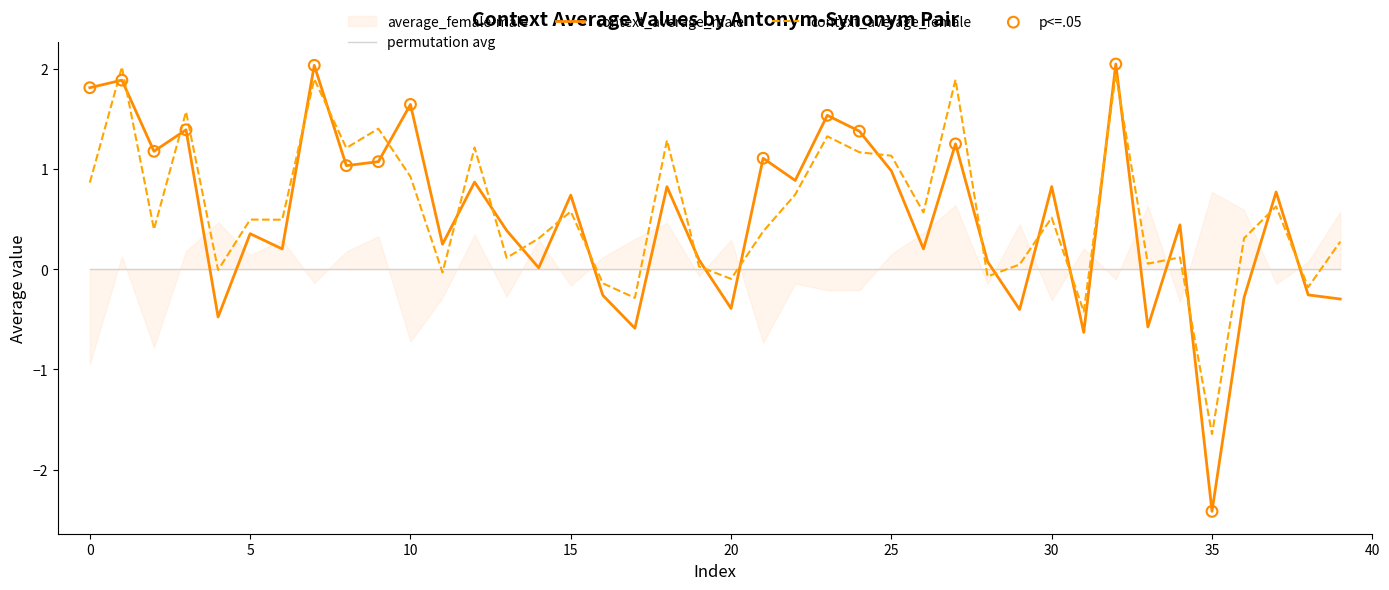

Which series contains the highest Y value?

context_average_male